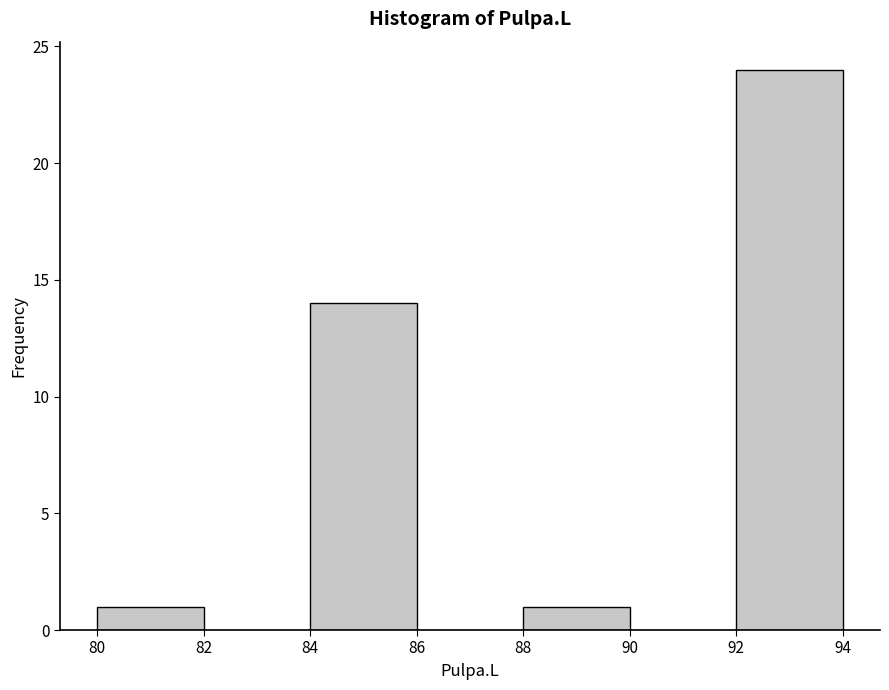

Reading left to right, list every bar in this chart as the range it spans on the x-axis followed by its height. The values are not printed on the chart, so give them approximately, as read against the axis.

80 to 82: 1
82 to 84: 0
84 to 86: 14
86 to 88: 0
88 to 90: 1
90 to 92: 0
92 to 94: 24